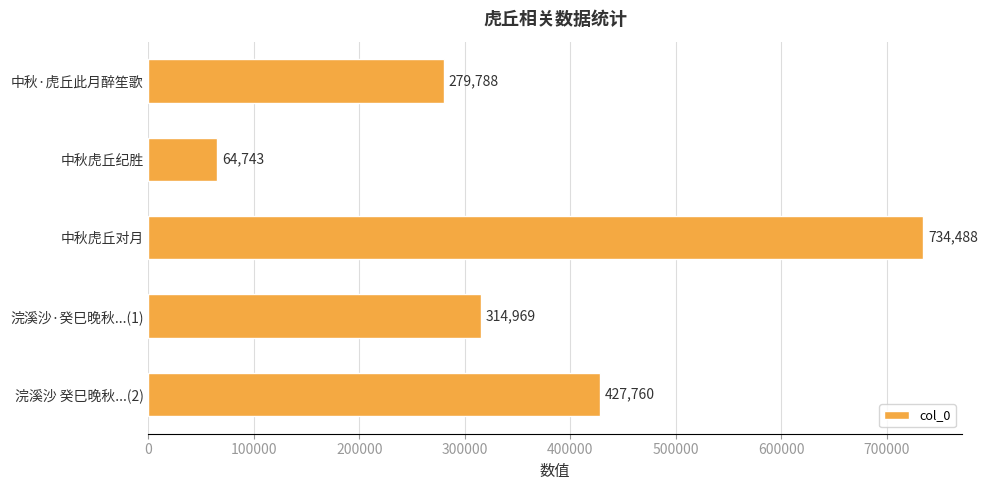

The value at 中秋虎丘对月 is 734488. True or false?

True